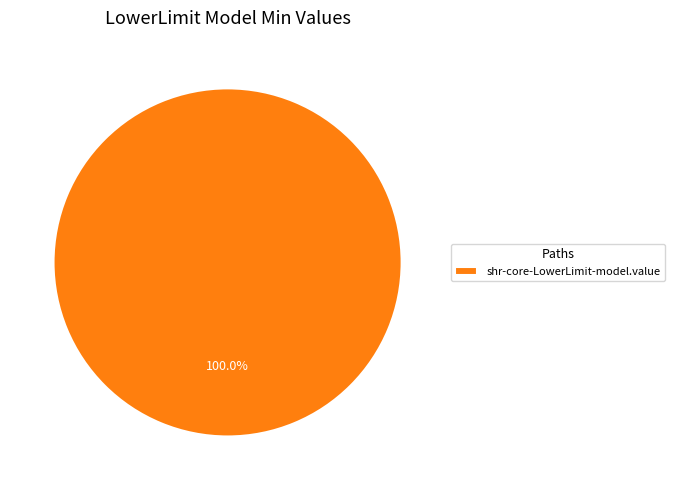

Does any single category account for the majority?

Yes